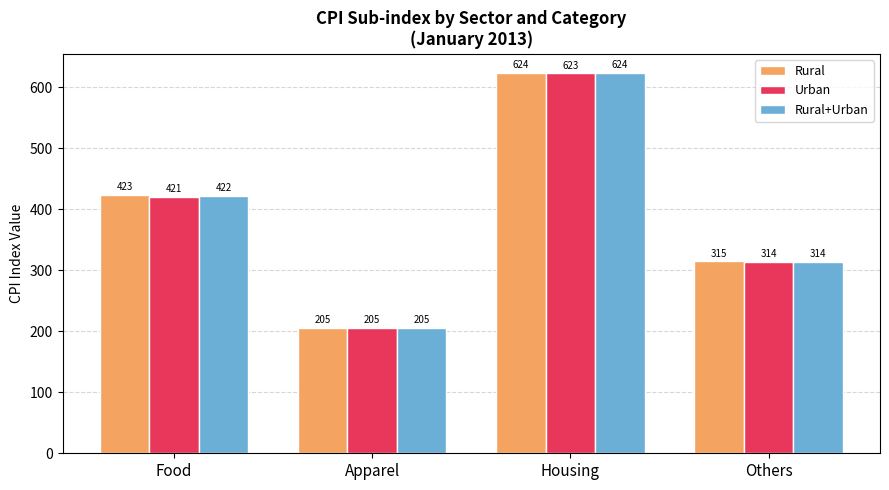

The Rural series shows 360.5 at Apparel. True or false?

False